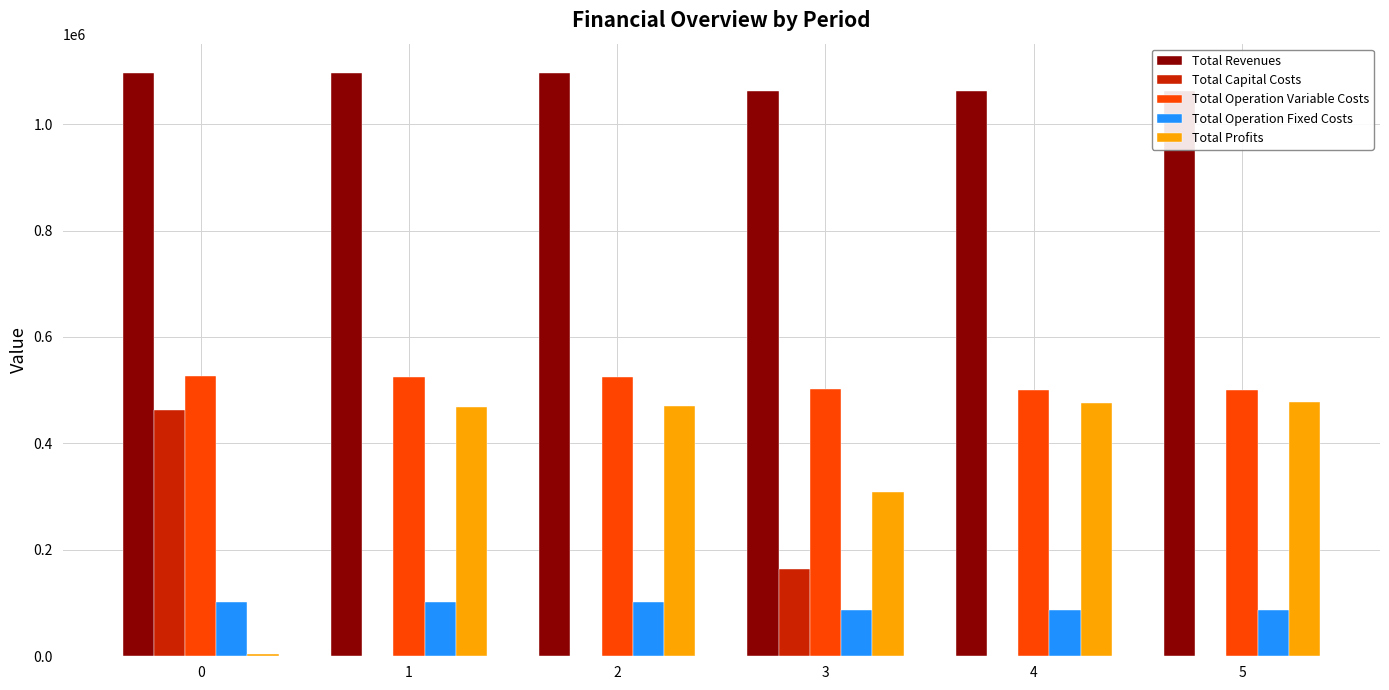

Does the chart contain stacked bars?

No